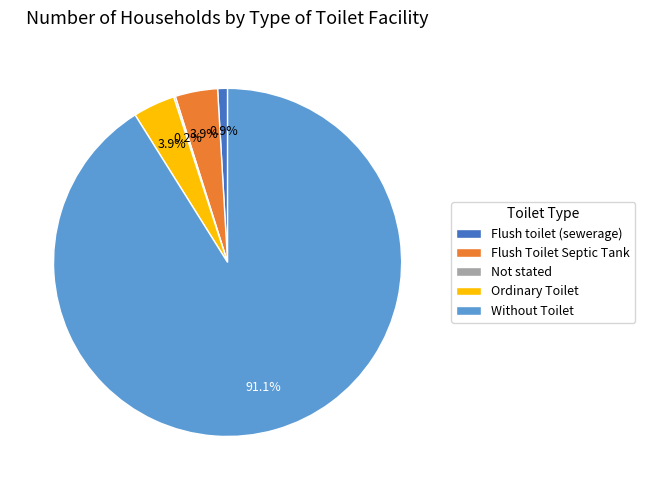

What is the largest slice in the pie chart?

Without Toilet